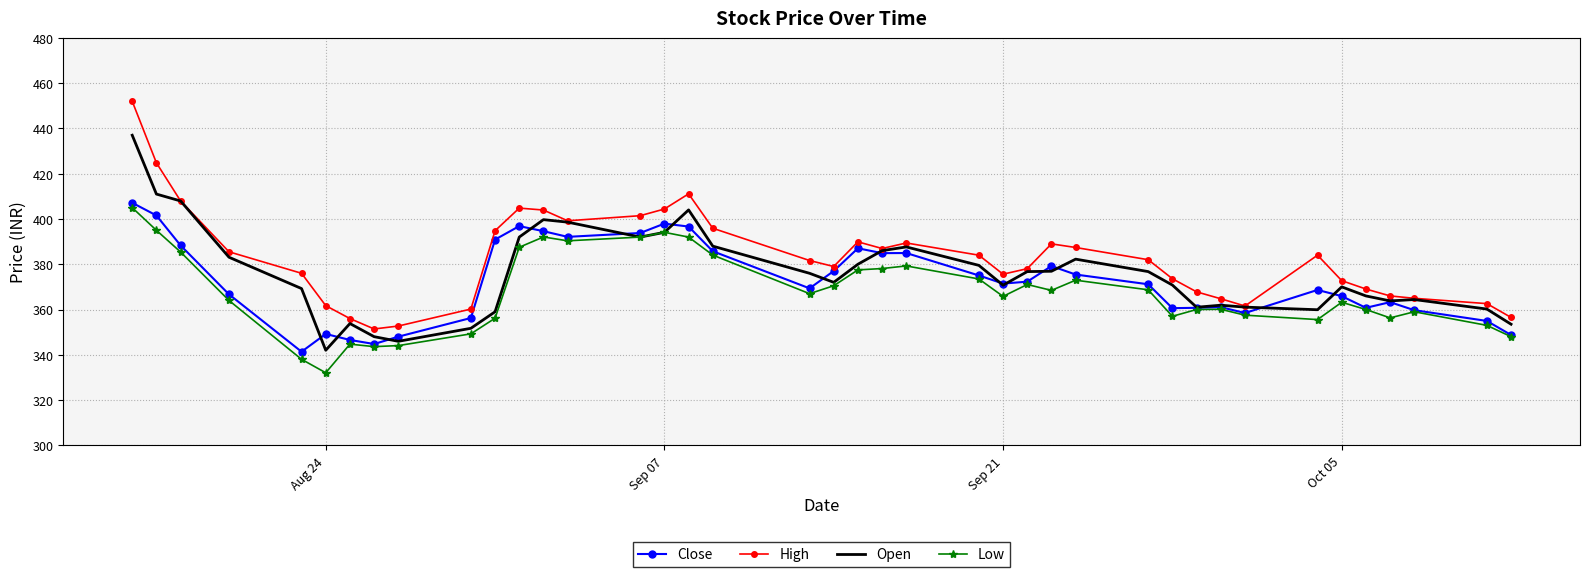

What is the lowest value of the Open series?

342.0